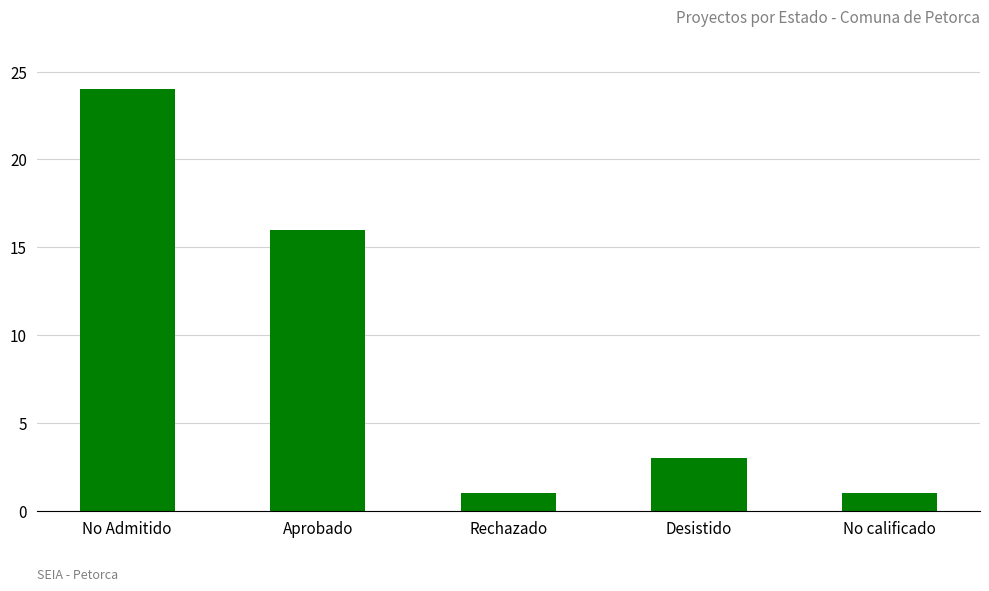

What is the sum of all values?

45